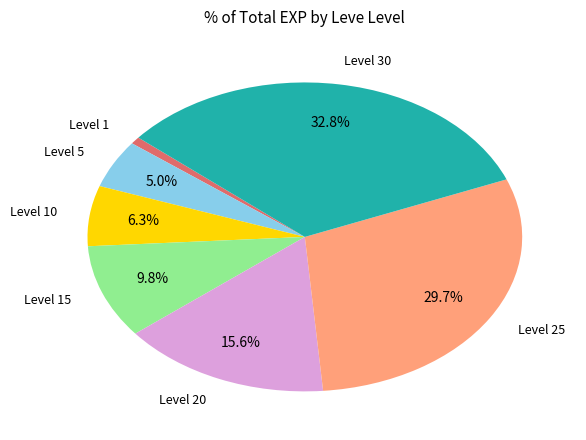

Is there any slice that represents more than half of the pie?

No